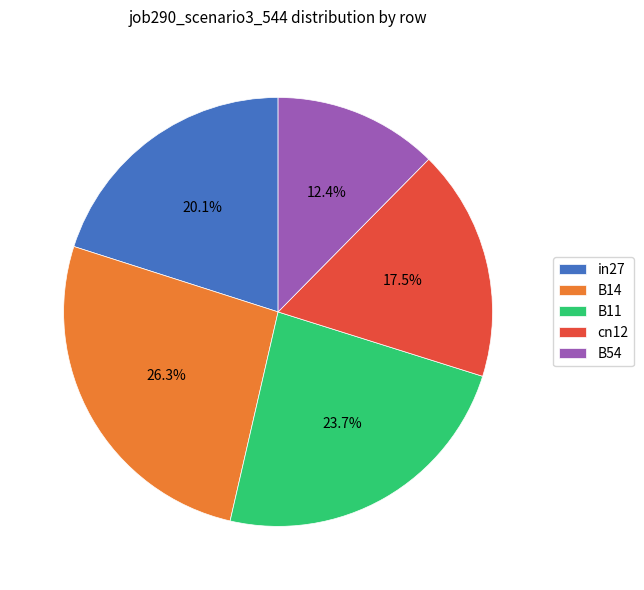

Rank the categories by value from lowest to highest.

B54, cn12, in27, B11, B14